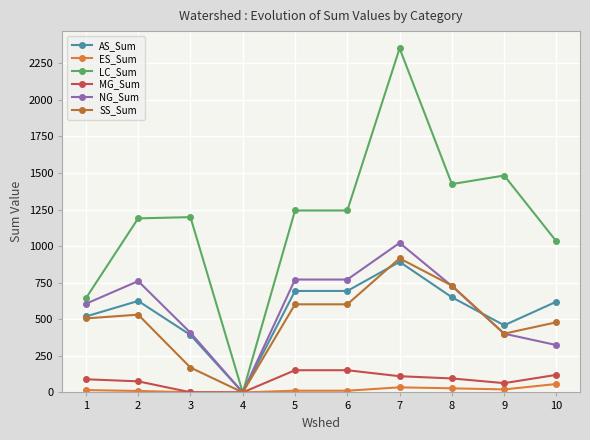

True or false: LC_Sum has a value of 0.0 at 4.

True